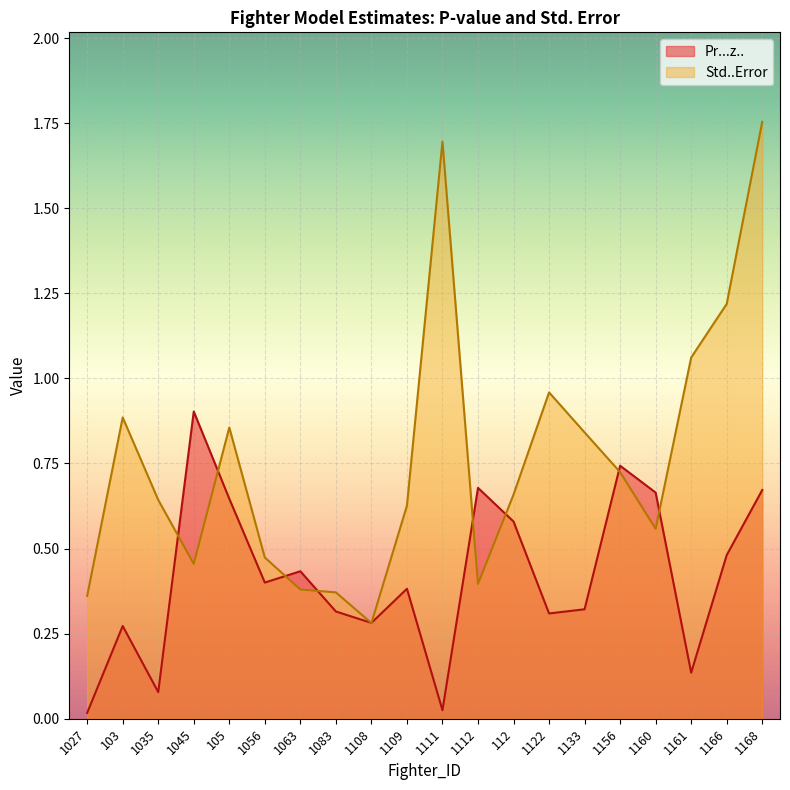

What is the difference between the highest and lowest values at 1112?

0.3